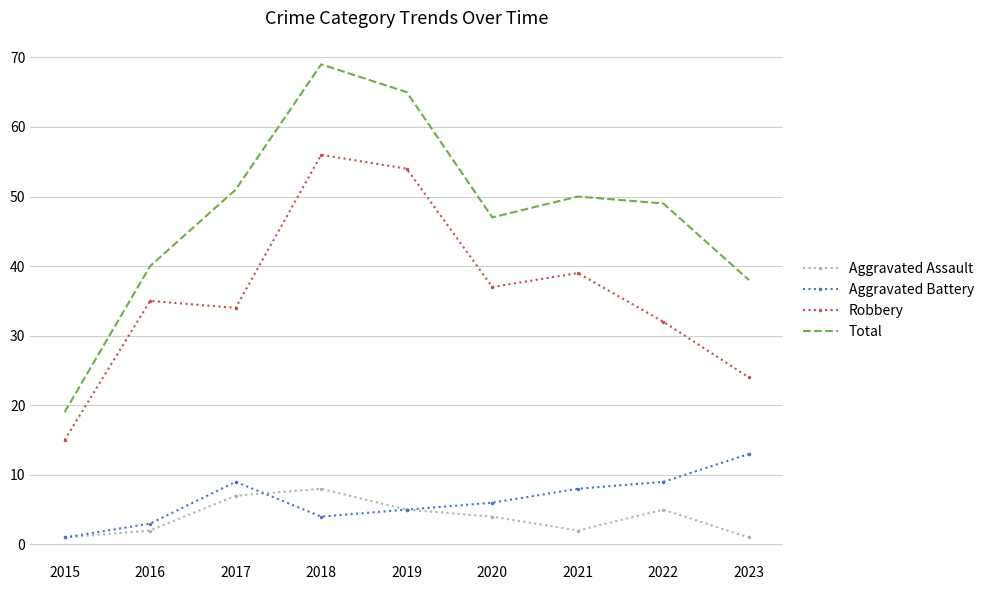

True or false: Robbery and Aggravated Battery intersect in this chart.

False